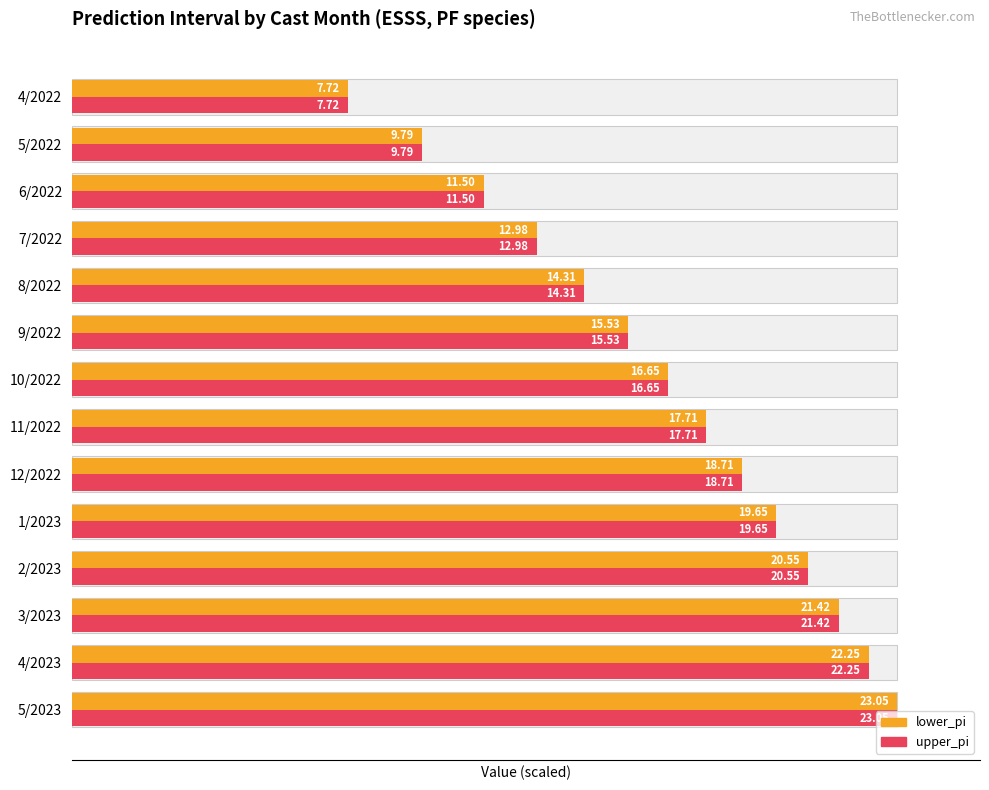

Rank the categories by upper_pi value from lowest to highest.

4/2022, 5/2022, 6/2022, 7/2022, 8/2022, 9/2022, 10/2022, 11/2022, 12/2022, 1/2023, 2/2023, 3/2023, 4/2023, 5/2023